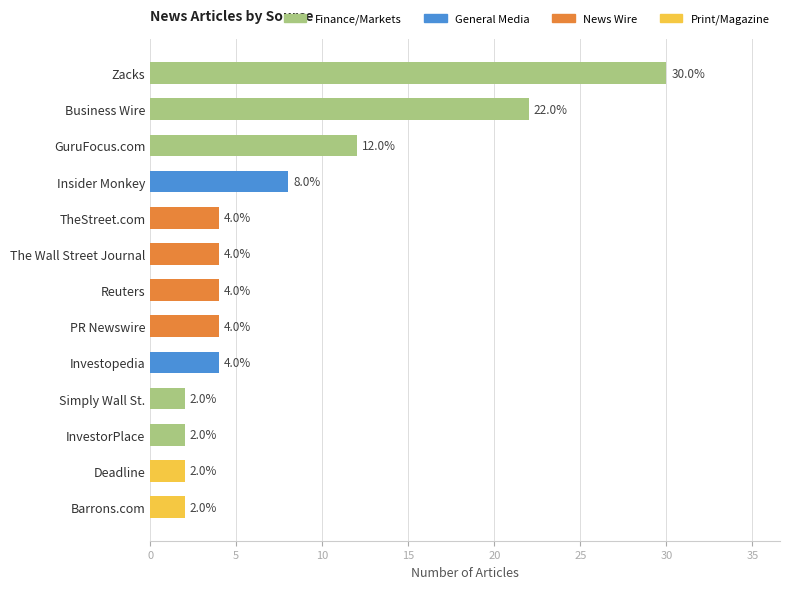

What position from the bottom is Investopedia?

5